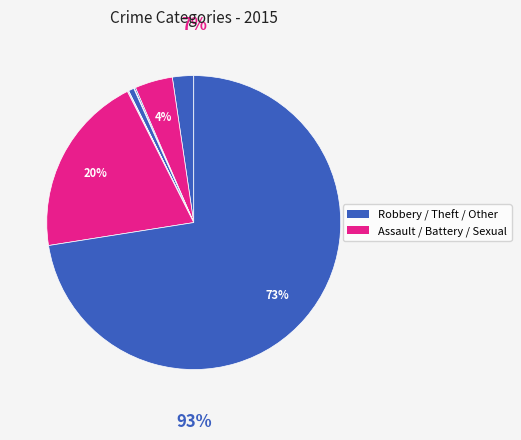

To the nearest percent, what is the average slice percentage?

11%